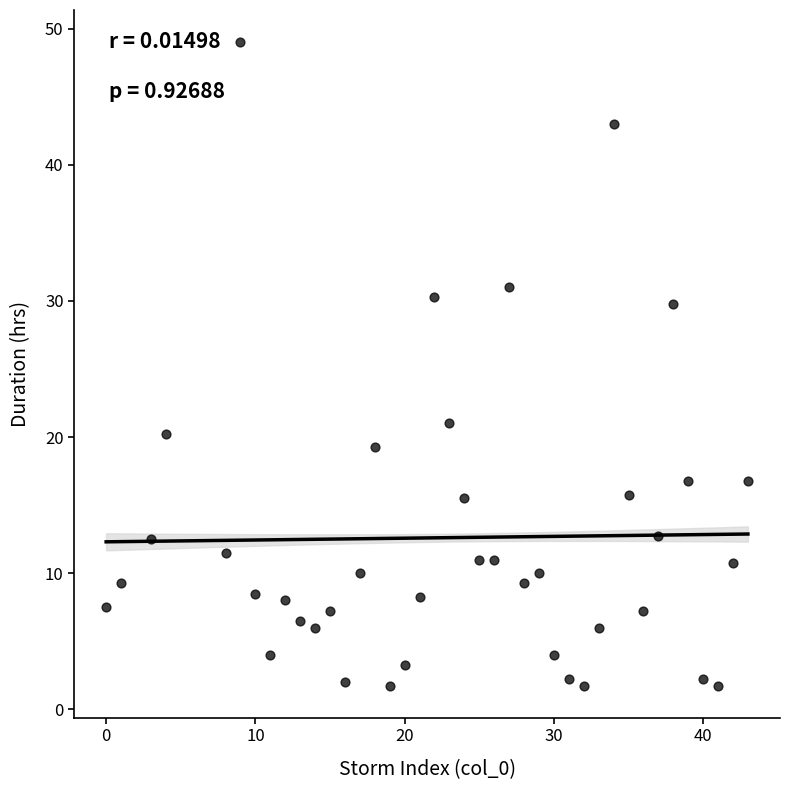

What Y value in the scatter plot is closest to 25?

21.0